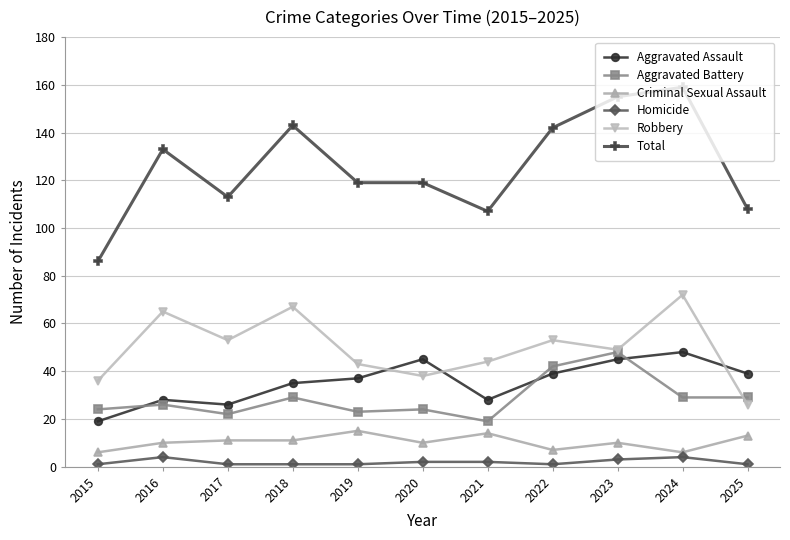

Which category has the lowest value in the Aggravated Assault series?

2015